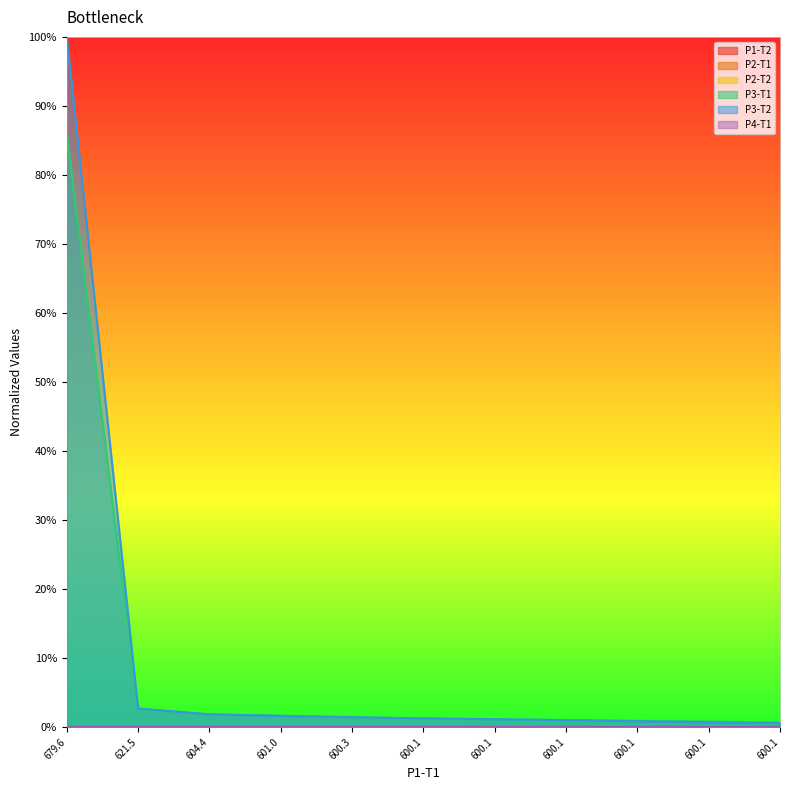

True or false: P3-T1 has a value of 0.0 at 604.4.

True